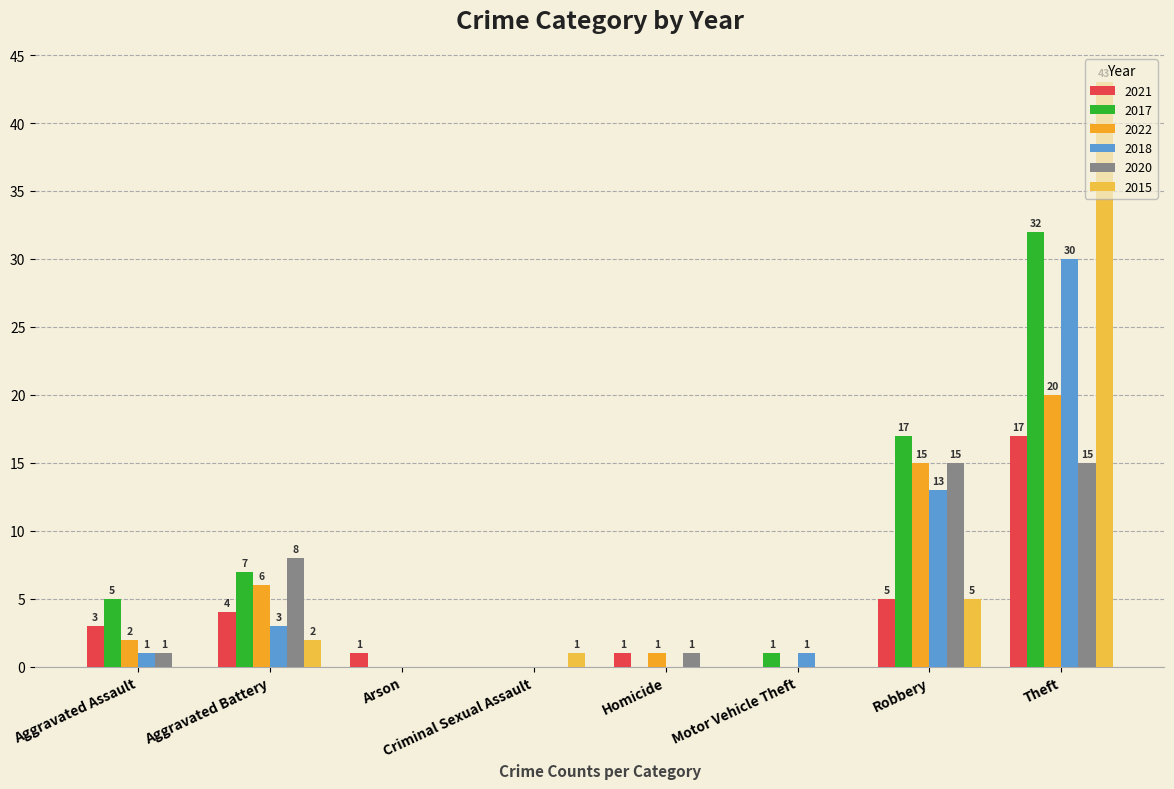

How many distinct data groups are displayed?

6